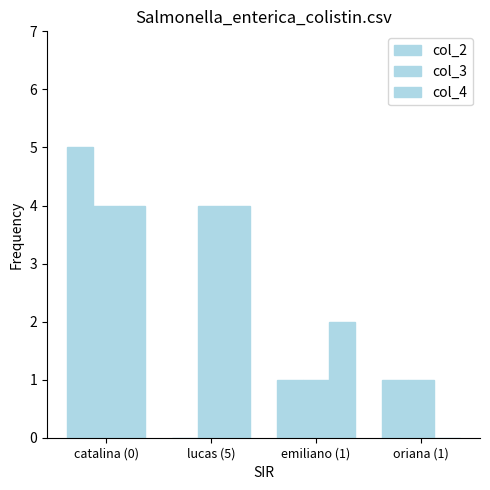

What is the difference between the col_2 values at oriana (1) and lucas (5)?

1